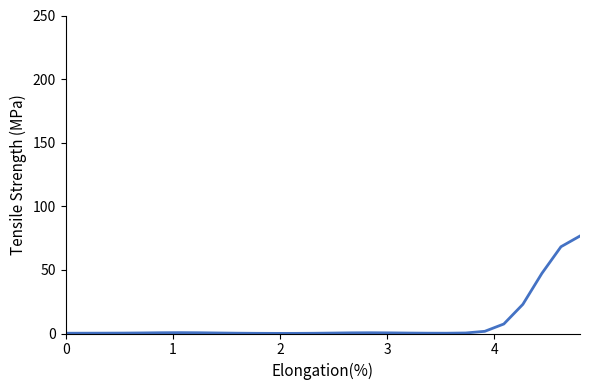

Does the chart have visible grid lines?

No